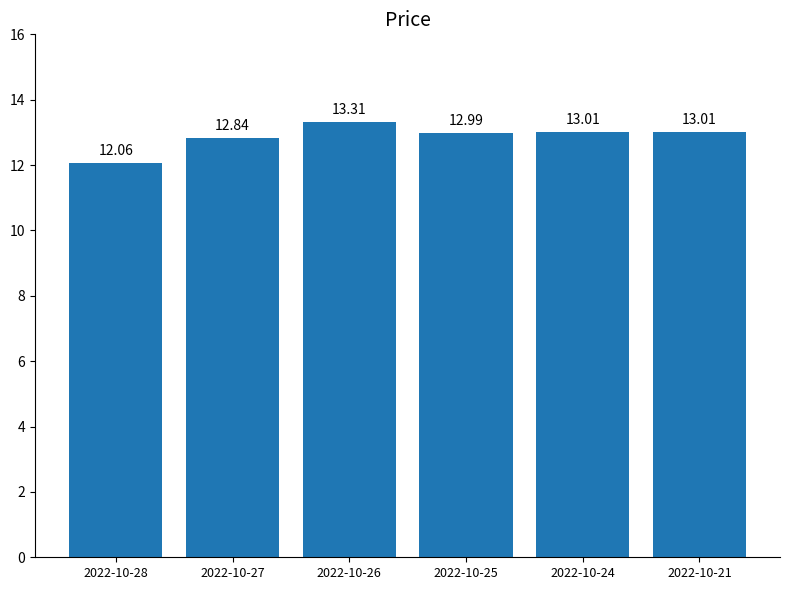

Is it true that the value at 2022-10-25 is 13.0?

True